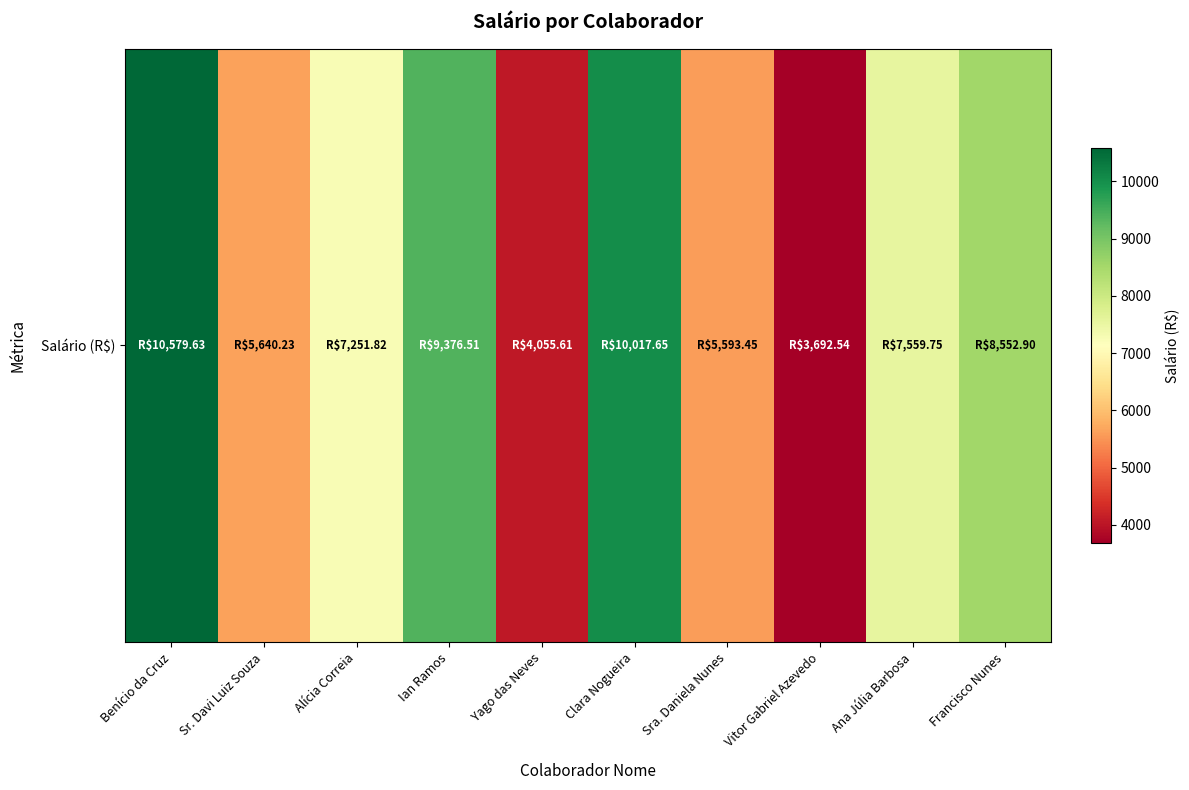

Reading right to left, list all the values displayed in this chart.

8552.9	7559.8	3692.5	5593.4	10017.6	4055.6	9376.5	7251.8	5640.2	10579.6